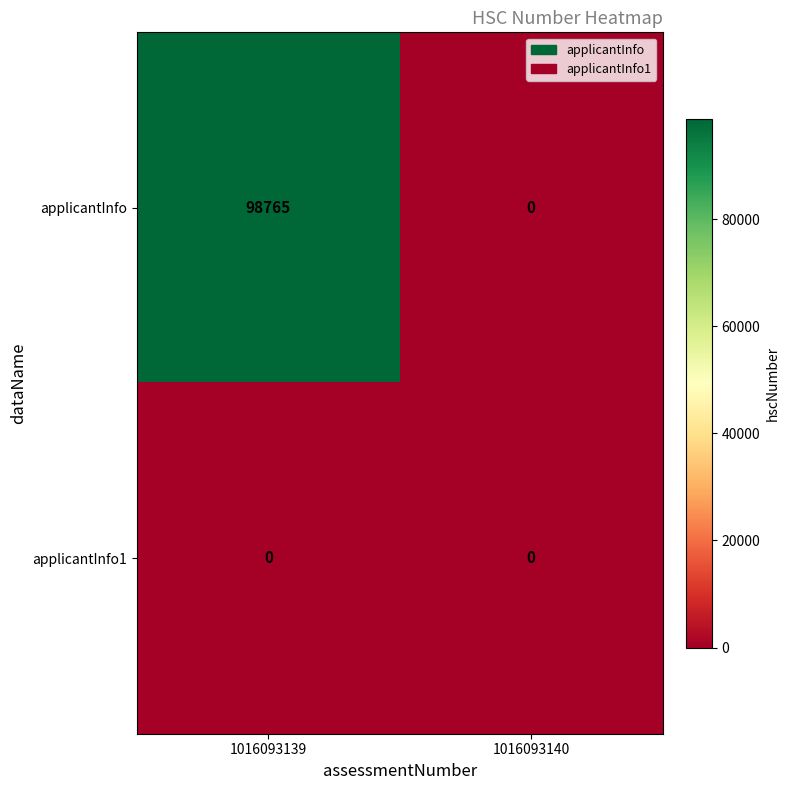

At which label is applicantInfo closest to 49382?

1016093140